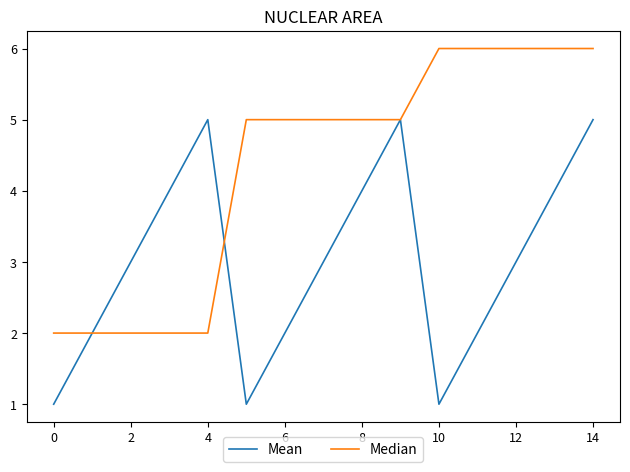

What are all the series names shown in the legend?

Mean, Median